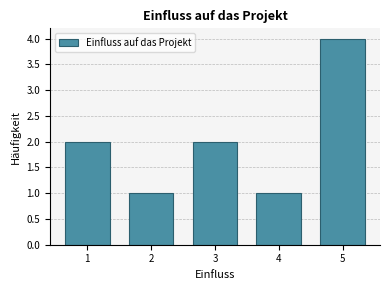

Reading left to right, list all the values displayed in this chart.

2	1	2	1	4